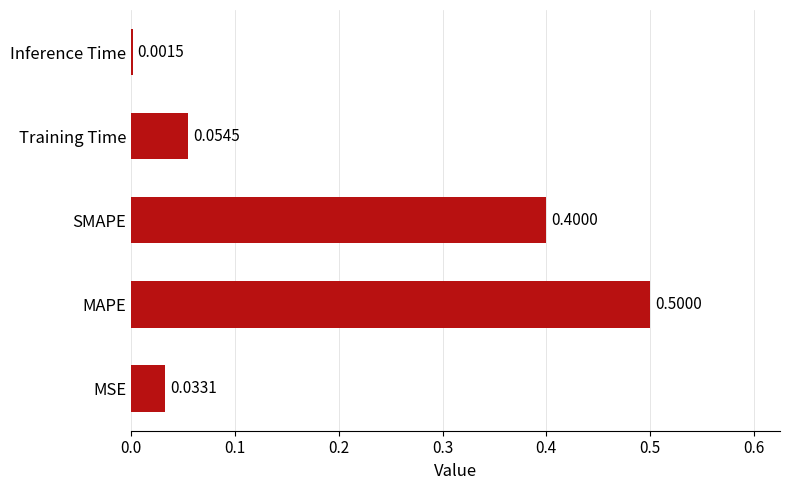

What is the greatest value displayed?

0.5